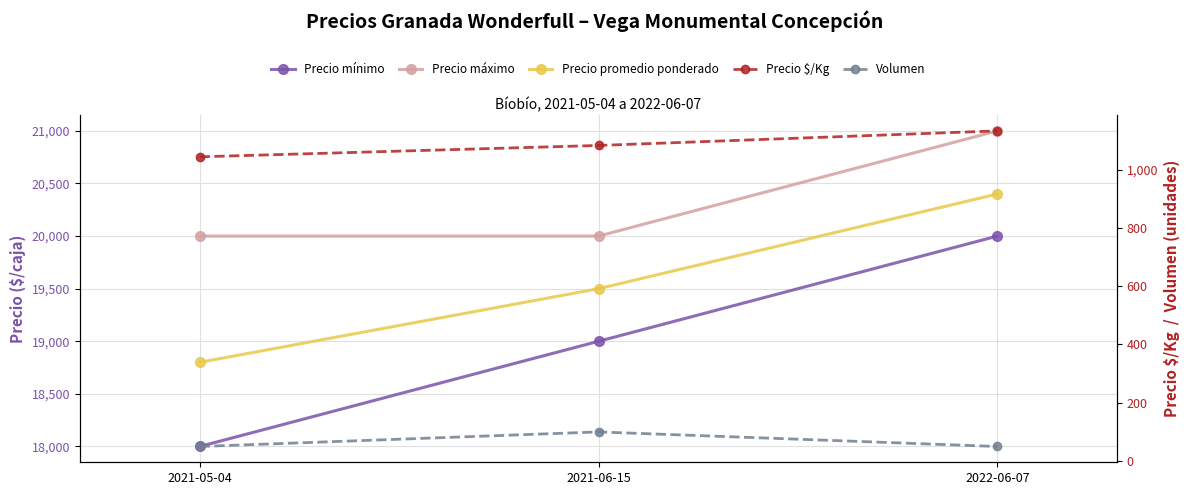

Does the chart have visible grid lines?

Yes